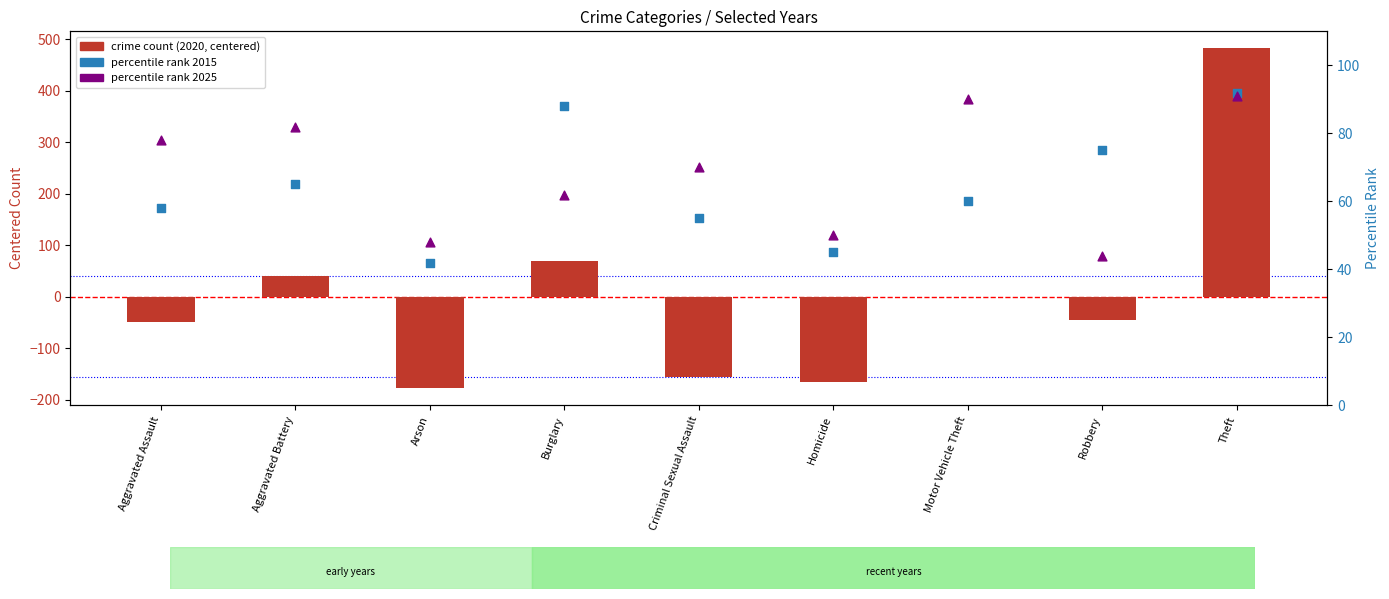

At how many categories does at least one series exceed -61?

9